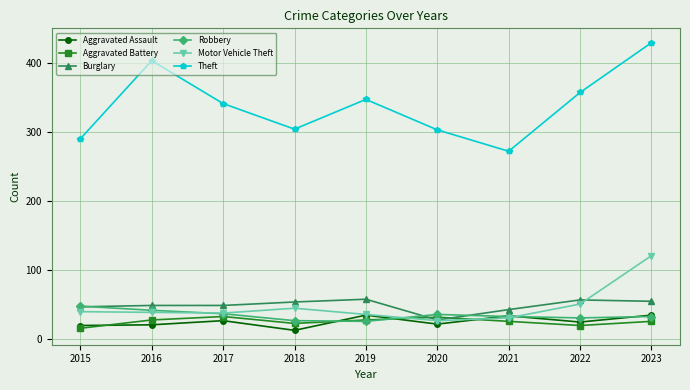

Is the value of Burglary at 2023 greater than the value of Aggravated Assault at 2021?

Yes